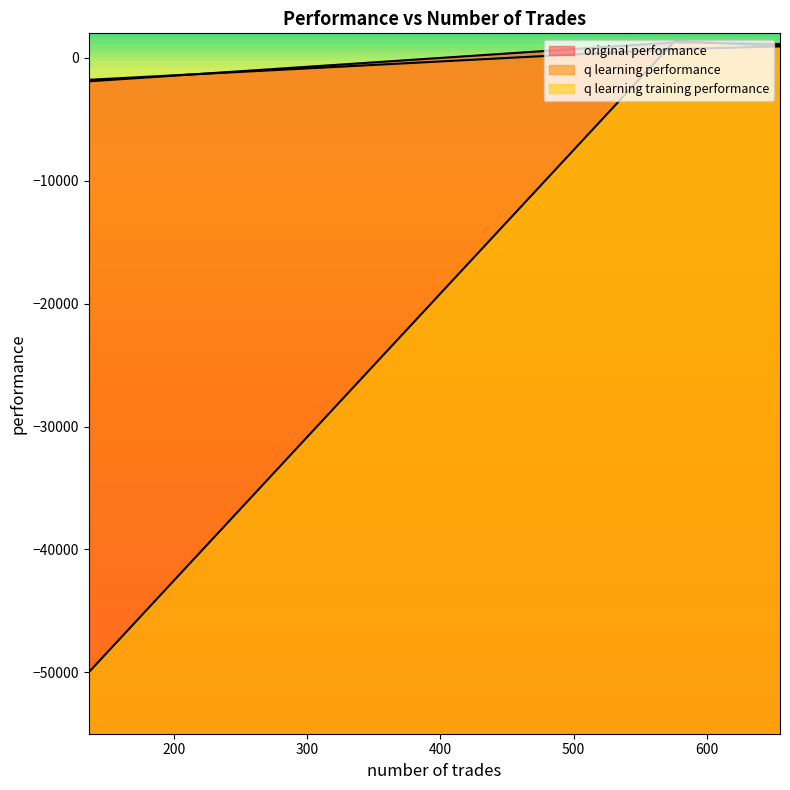

What is the minimum value shown in the chart?

-50000.0